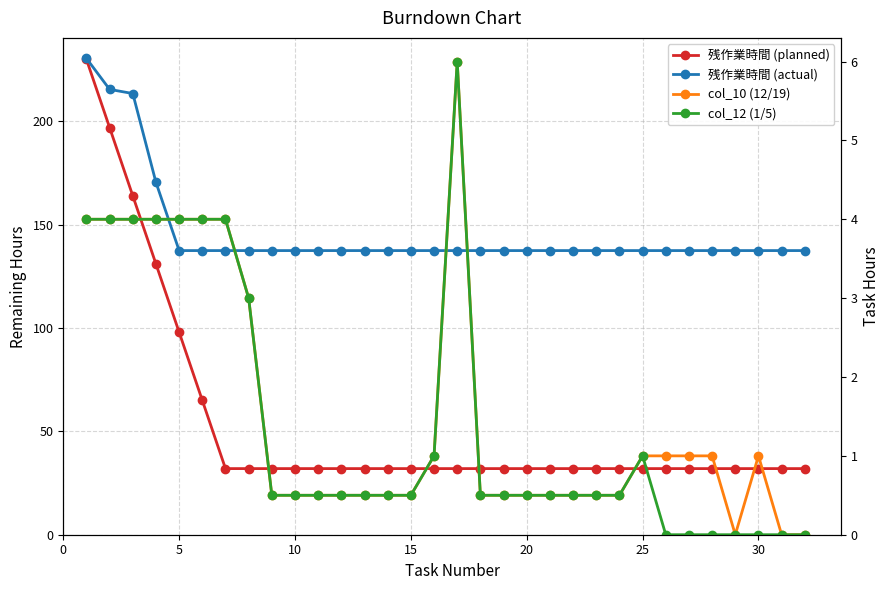

At 25, list the series in order from smallest to largest.

col_10 (12/19), col_12 (1/5), 残作業時間 (planned), 残作業時間 (actual)